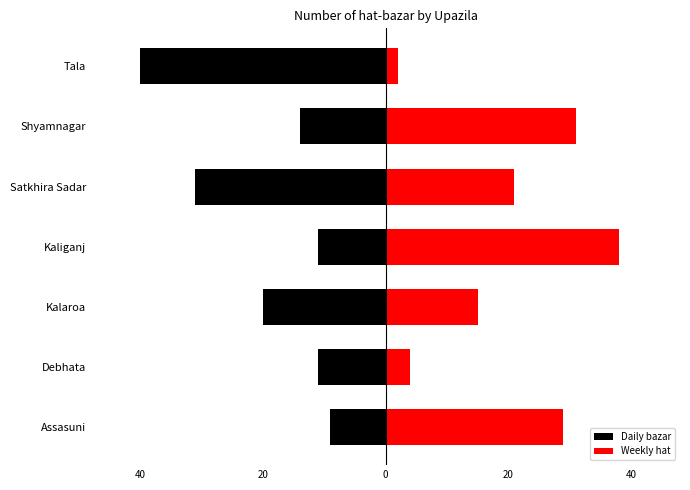

Which series has the widest spread of values?

Weekly hat